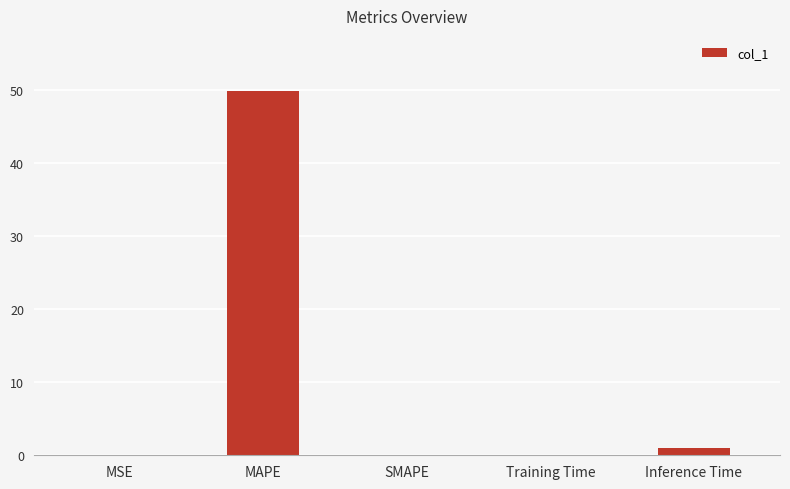

Are the bars horizontal?

No